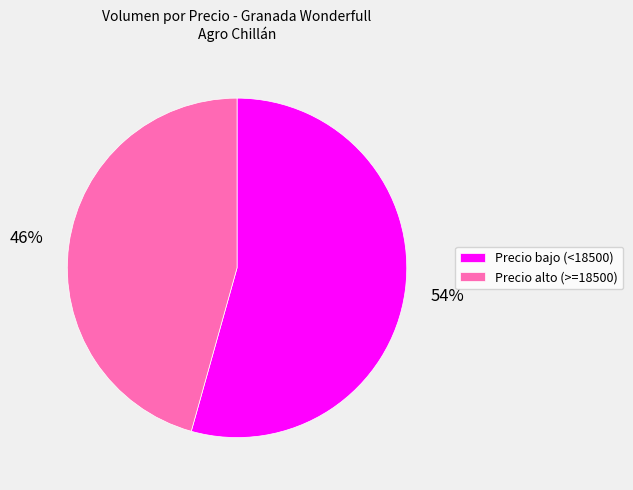

How many segments does this pie chart have?

2